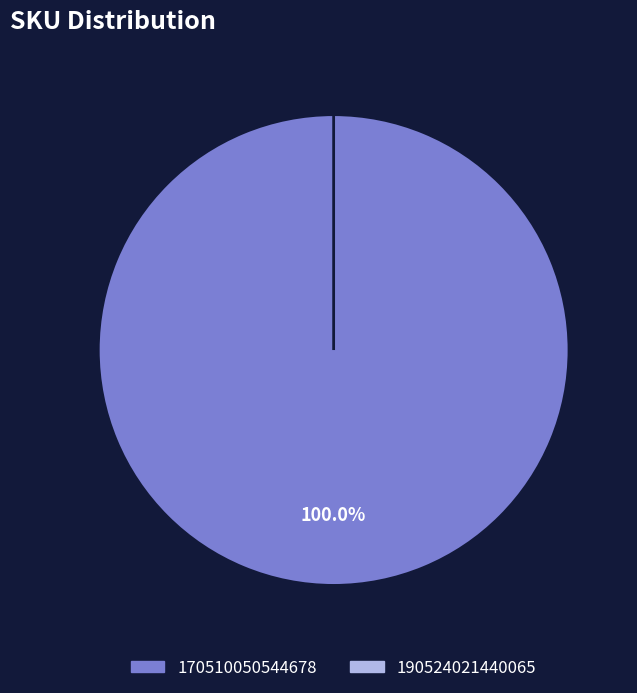

What is the smallest slice in the pie chart?

190524021440065